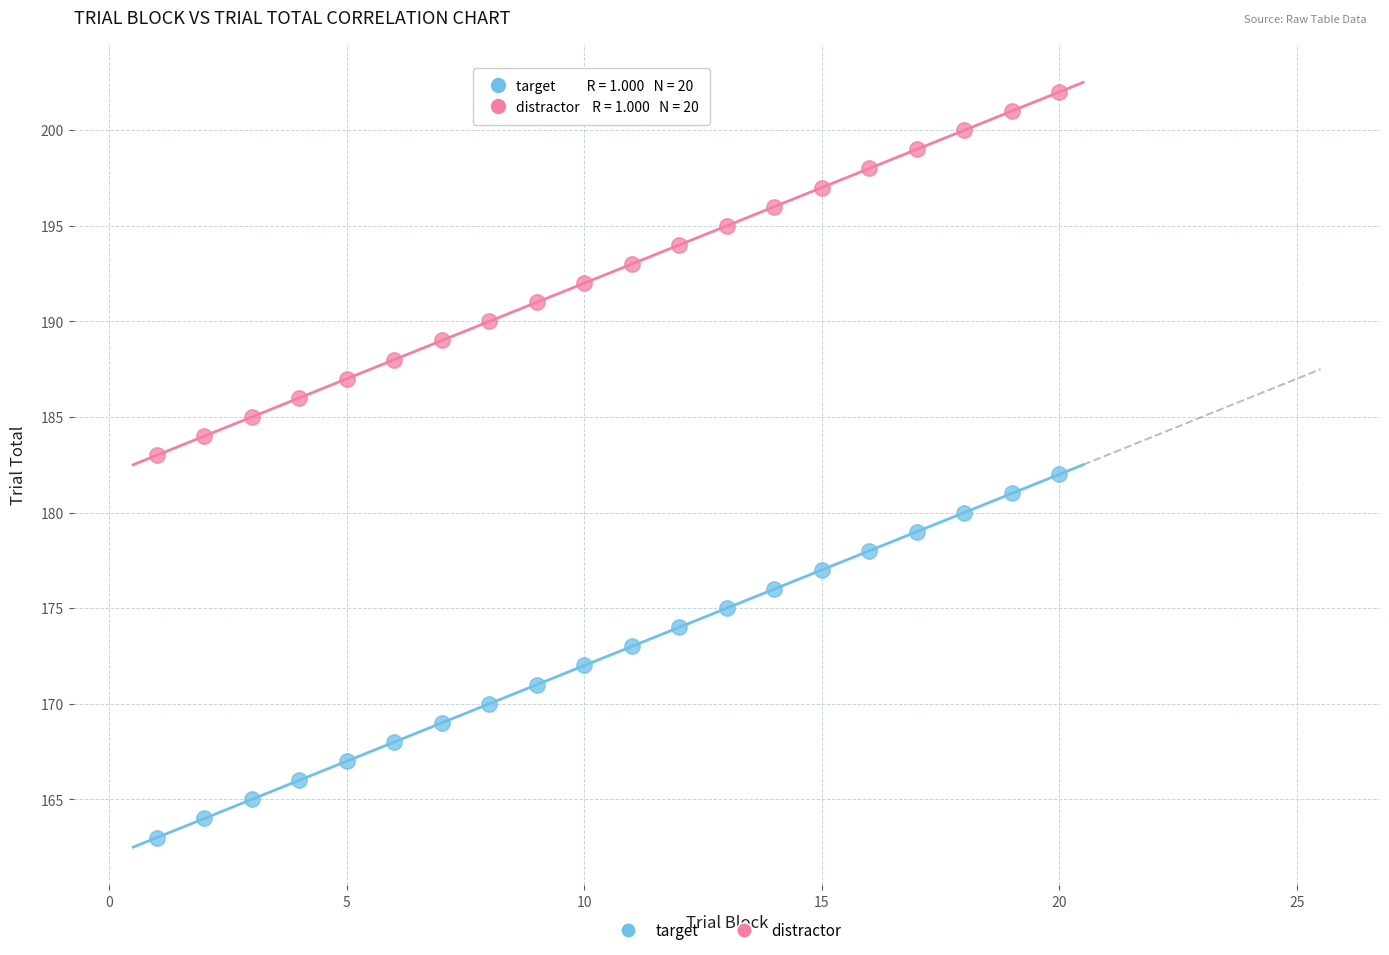

What are all the series names shown in the legend?

target, distractor